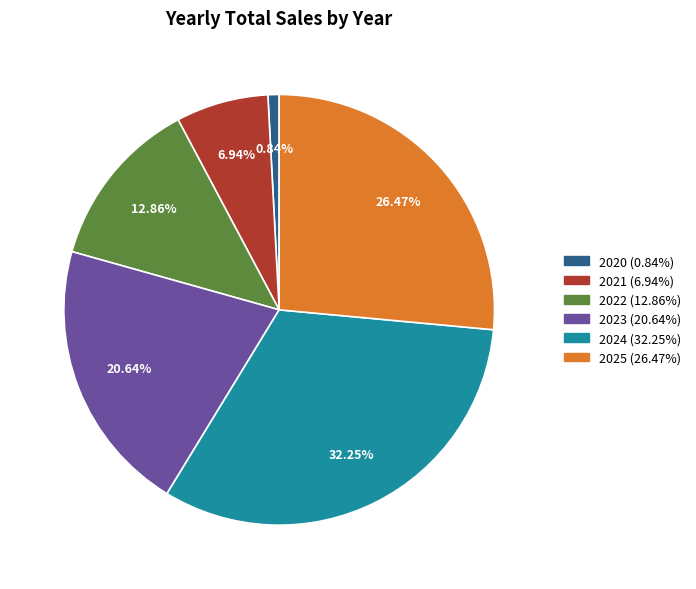

How many slices are in this pie chart?

6